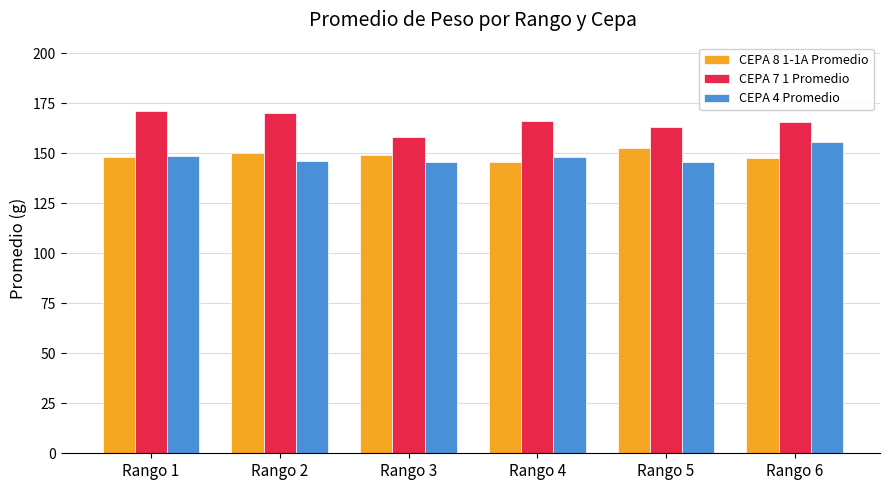

Does the chart contain stacked bars?

No